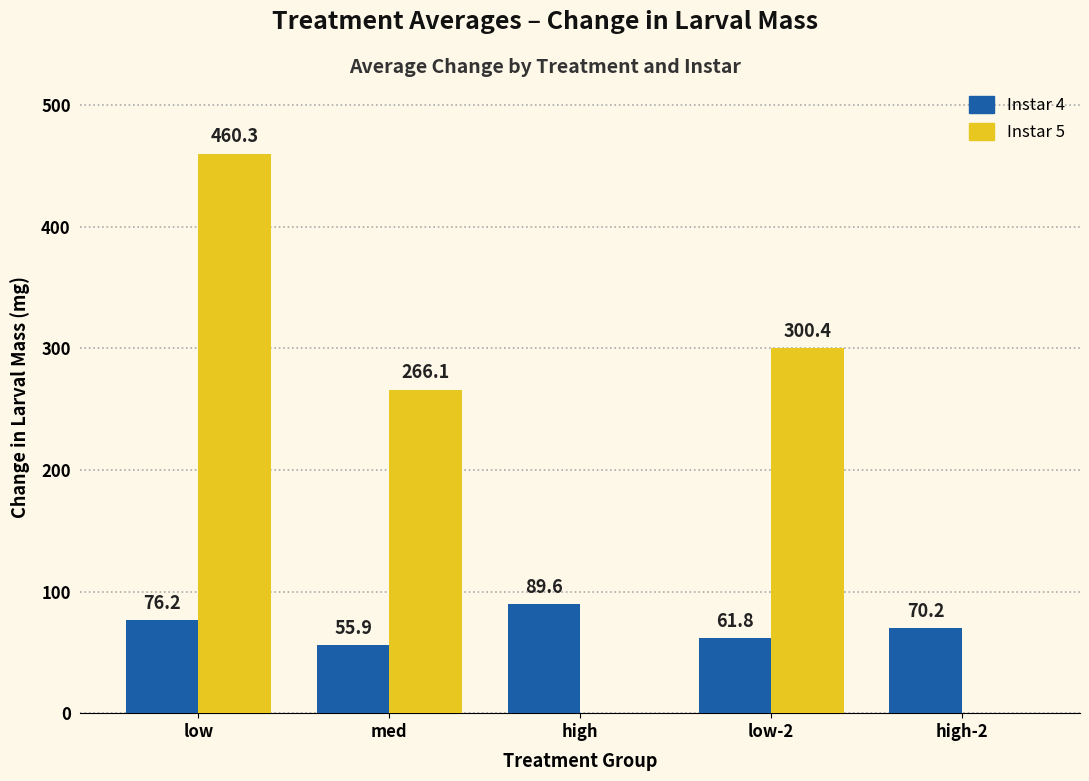

At which label does Instar 5 first exceed 266?

low